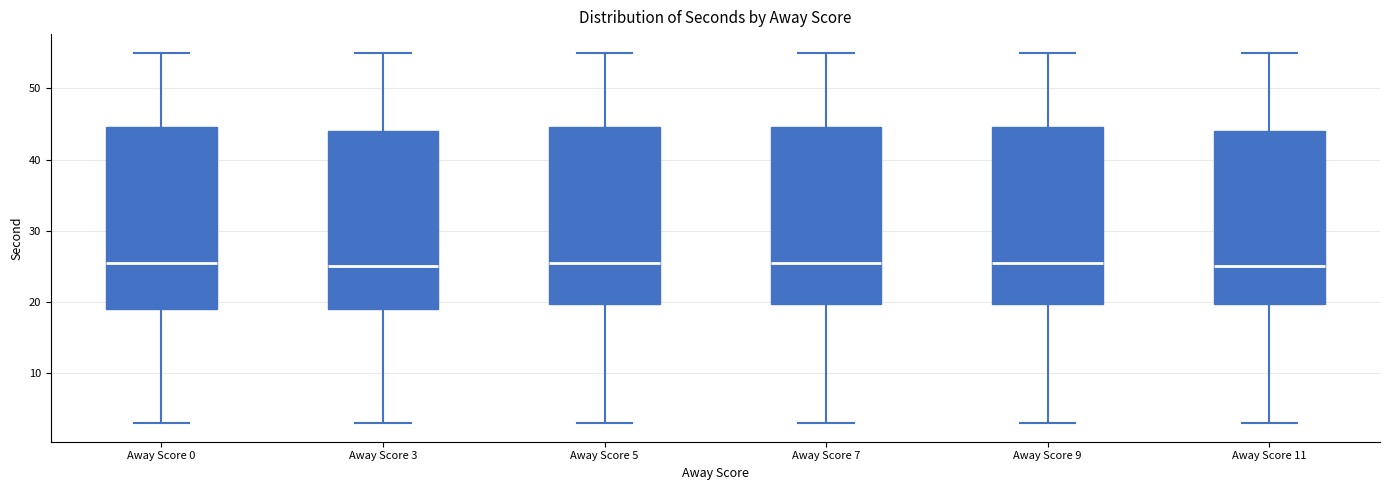

Reading left to right, transcribe this box plot: for each box, give where its median line is, the range the box spans, and where its two whiskers end, as read against the y-axis. The values are not printed on the chart, so give them approximately, as read against the axis.

Away Score 0: median 26, box 19 to 45, whiskers 3 to 55
Away Score 3: median 25, box 19 to 44, whiskers 3 to 55
Away Score 5: median 26, box 20 to 45, whiskers 3 to 55
Away Score 7: median 26, box 20 to 45, whiskers 3 to 55
Away Score 9: median 26, box 20 to 45, whiskers 3 to 55
Away Score 11: median 25, box 20 to 44, whiskers 3 to 55